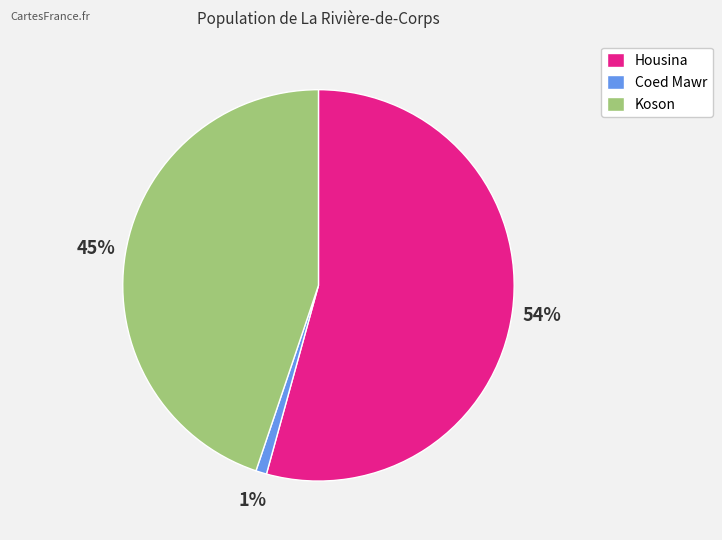

To the nearest percent, what is the difference between the Koson and Coed Mawr slice percentages?

44%